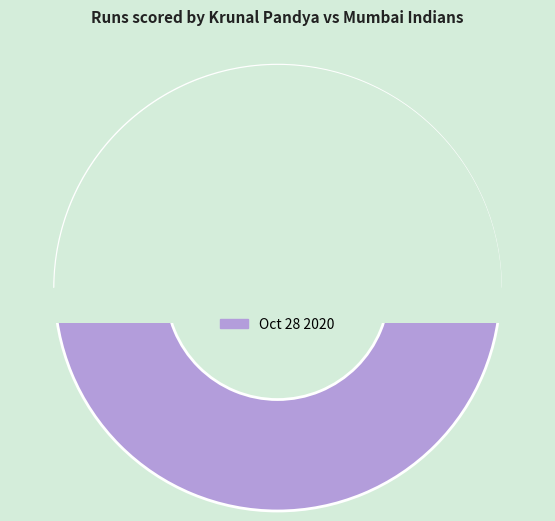

Is there a majority slice in this chart?

Yes